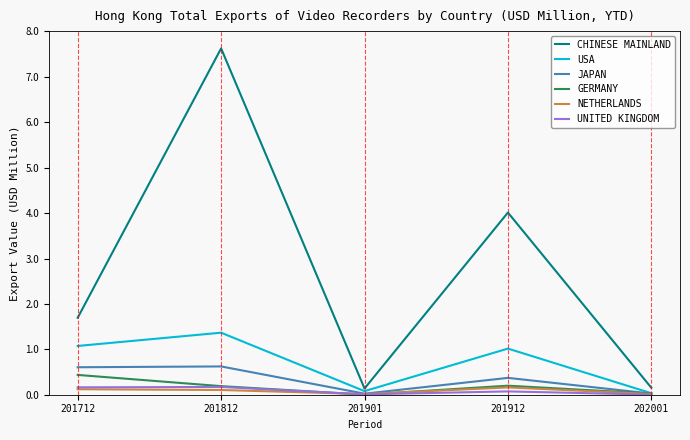

Is the value of JAPAN at 201912 greater than the value of CHINESE MAINLAND at 201912?

No